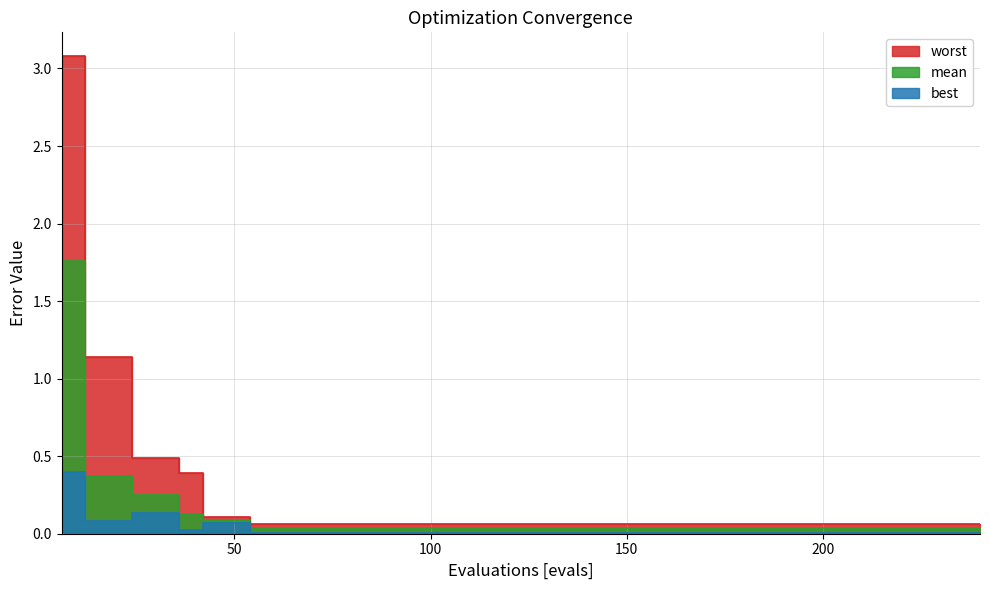

True or false: mean and worst intersect in this chart.

False